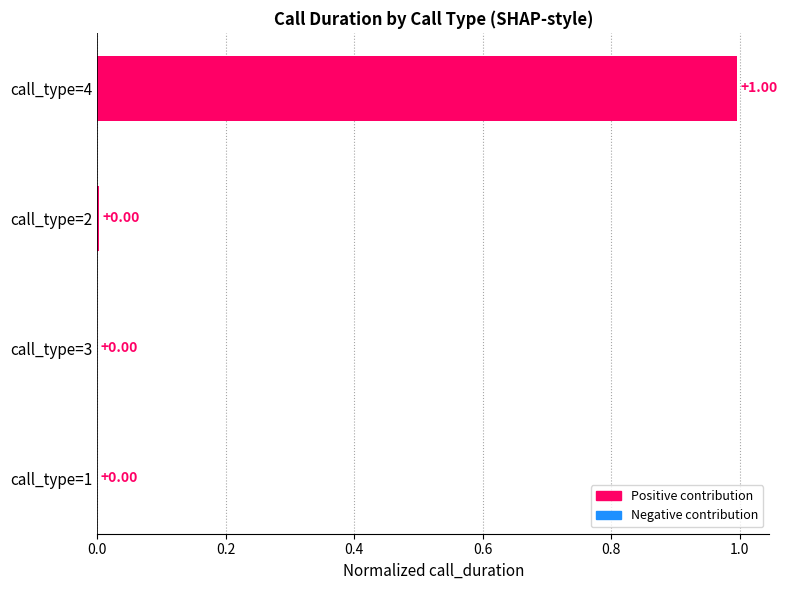

What is the change in value from call_type=1 to call_type=4?

+1.0